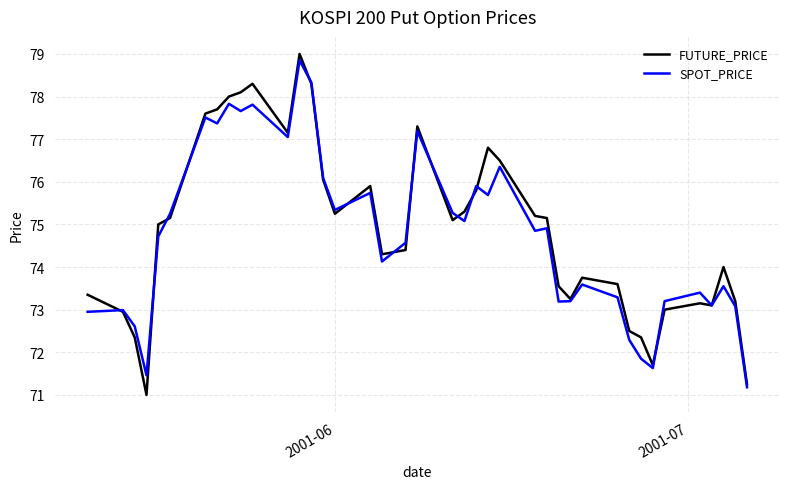

Which series has the widest spread of values?

FUTURE_PRICE